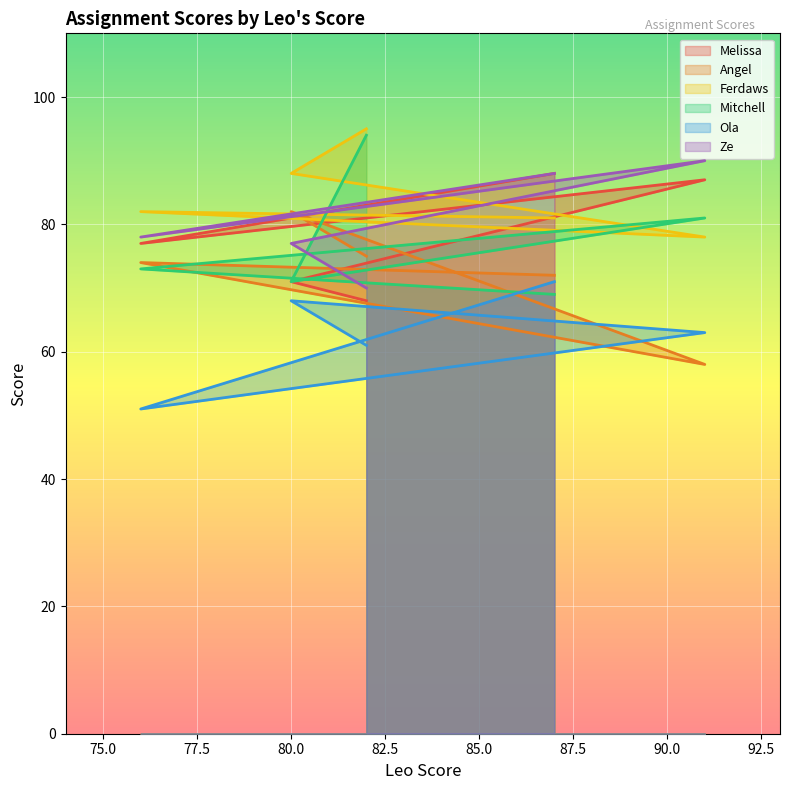

The Ferdaws series shows 17 at 91. True or false?

False